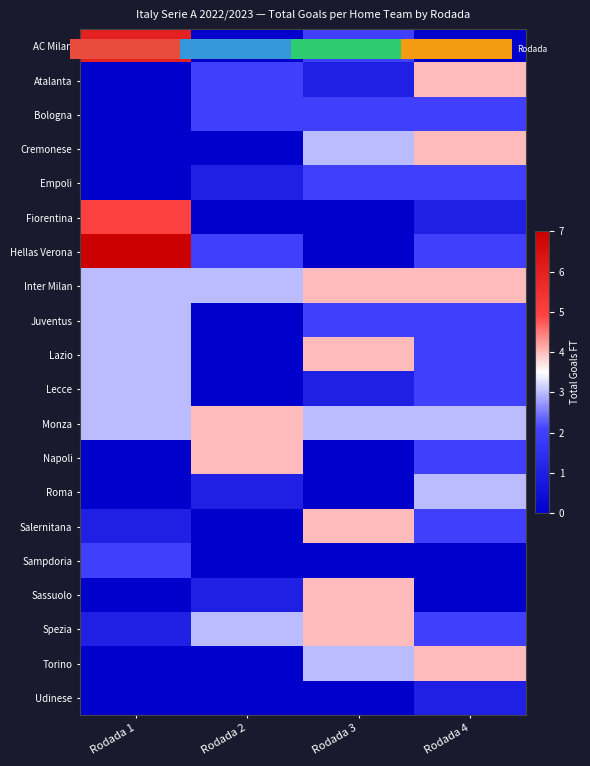

Which series has the largest total across all categories?

Inter Milan